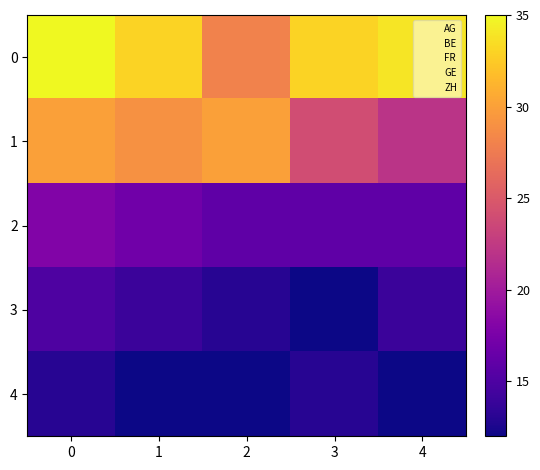

At which category does the chart reach its minimum across all series?

3